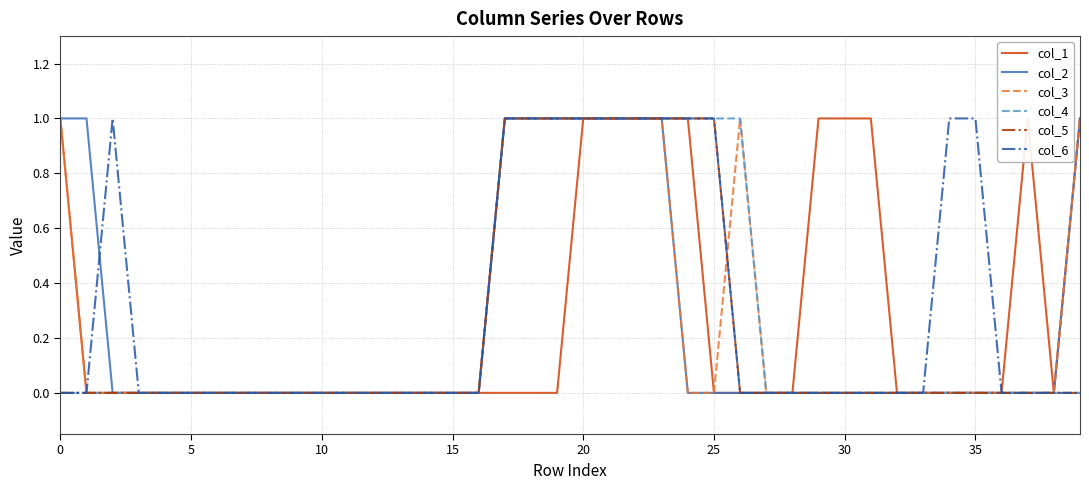

How many lines are shown in the chart?

6